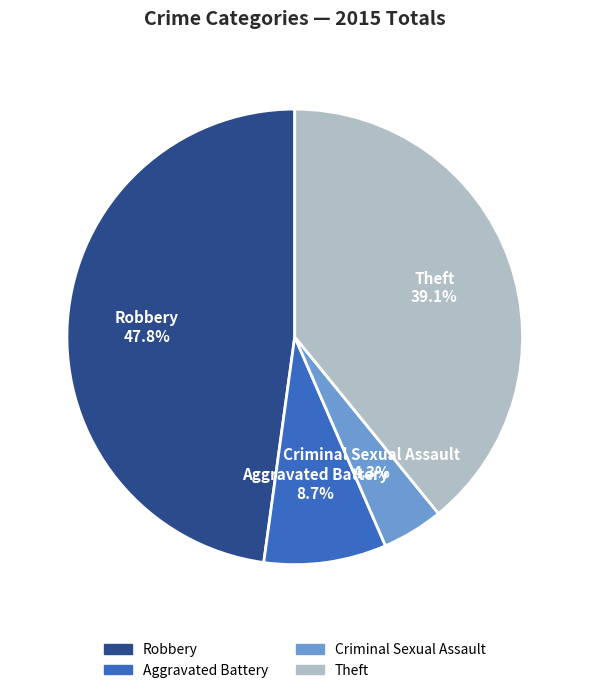

Is there a majority slice in this chart?

No